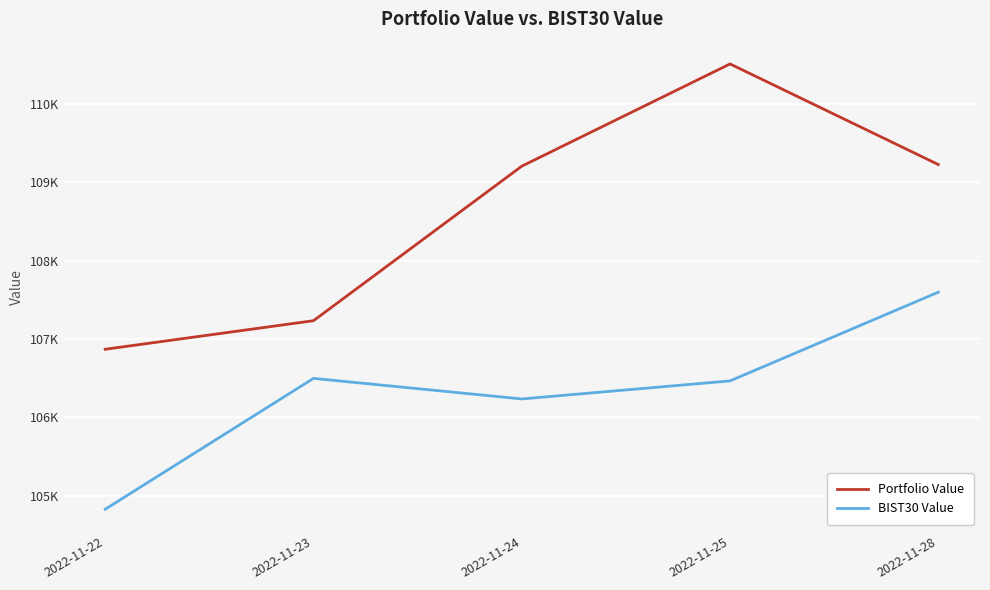

At which label does BIST30 Value first exceed 106466?

2022-11-23